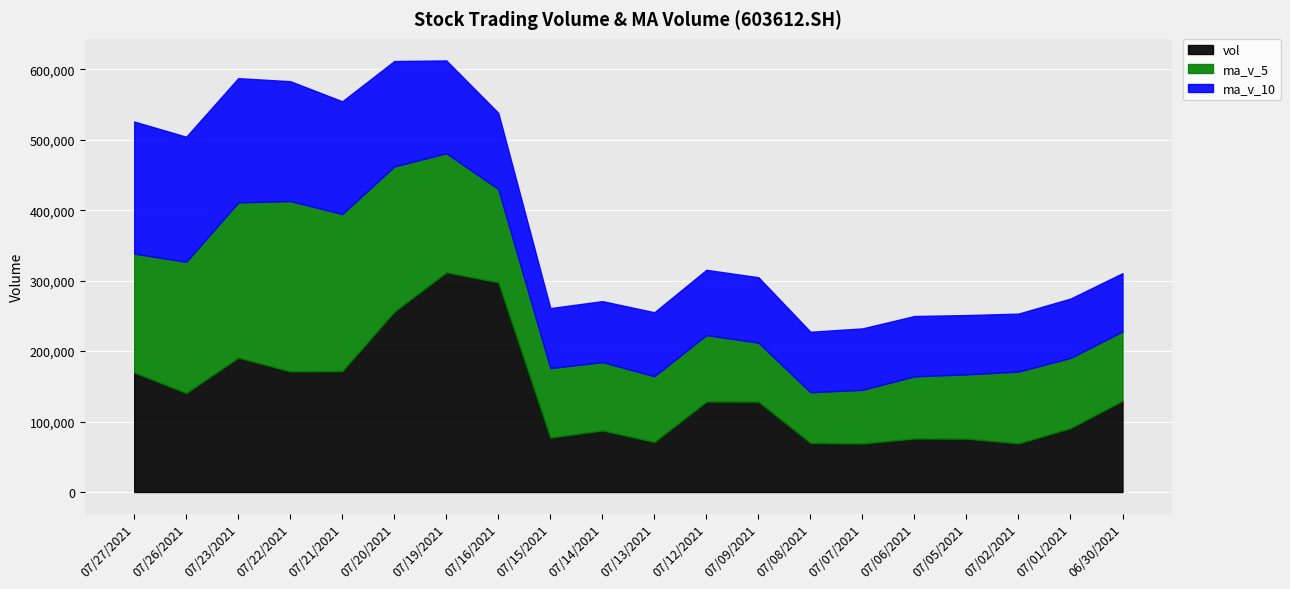

Reading left to right, list all the values displayed in this chart.

vol: 20210727=169592.9	20210726=140592.5	20210723=190713.8	20210722=171260.3	20210721=171682.0	20210720=255975.7	20210719=311804.3	20210716=297639.1	20210715=77327.2	20210714=87378.0	20210713=71085.7	20210712=128375.1	20210709=128289.6	20210708=69768.4	20210707=68911.3	20210706=75947.2	20210705=75762.7	20210702=69092.7	20210701=90708.7	20210630=129476.8
ma_v_5: 20210727=168768.3	20210726=186044.9	20210723=220287.2	20210722=241672.3	20210721=222885.7	20210720=206024.9	20210719=169046.9	20210716=132361.0	20210715=98491.1	20210714=96979.4	20210713=93286.0	20210712=94258.3	20210709=83735.8	20210708=71896.5	20210707=76084.5	20210706=88197.6	20210705=91184.6	20210702=101824.2	20210701=99613.8	20210630=98324.6
ma_v_10: 20210727=187396.6	20210726=177545.9	20210723=176324.1	20210722=170081.7	20210721=159932.5	20210720=149655.4	20210719=131652.6	20210716=108048.4	20210715=85193.8	20210714=86531.9	20210713=90741.8	20210712=92721.5	20210709=92780.0	20210708=85755.1	20210707=87204.6	20210706=85646.0	20210705=84133.9	20210702=82272.9	20210701=84205.0	20210630=82745.0